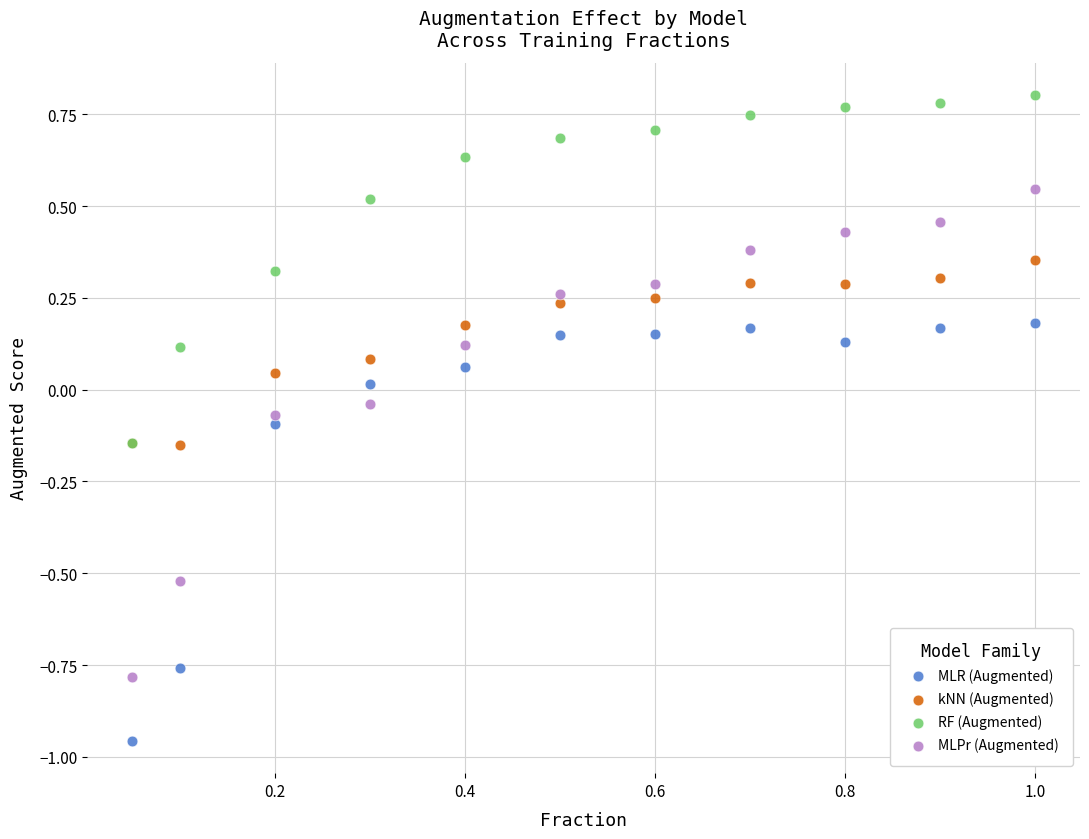

What are all the series names shown in the legend?

MLR (Augmented), kNN (Augmented), RF (Augmented), MLPr (Augmented)